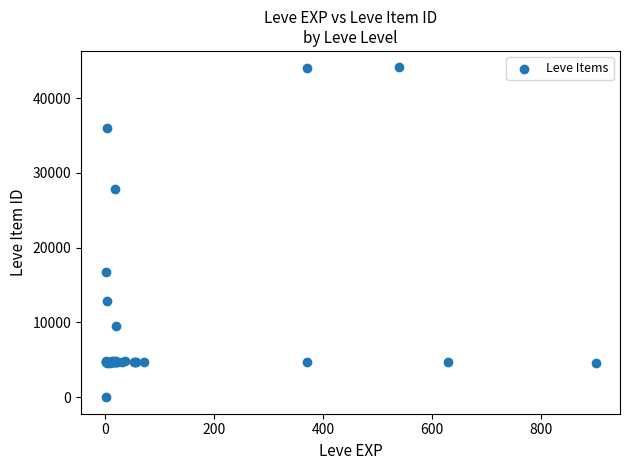

What Y value in the scatter plot is closest to 22050?

16734